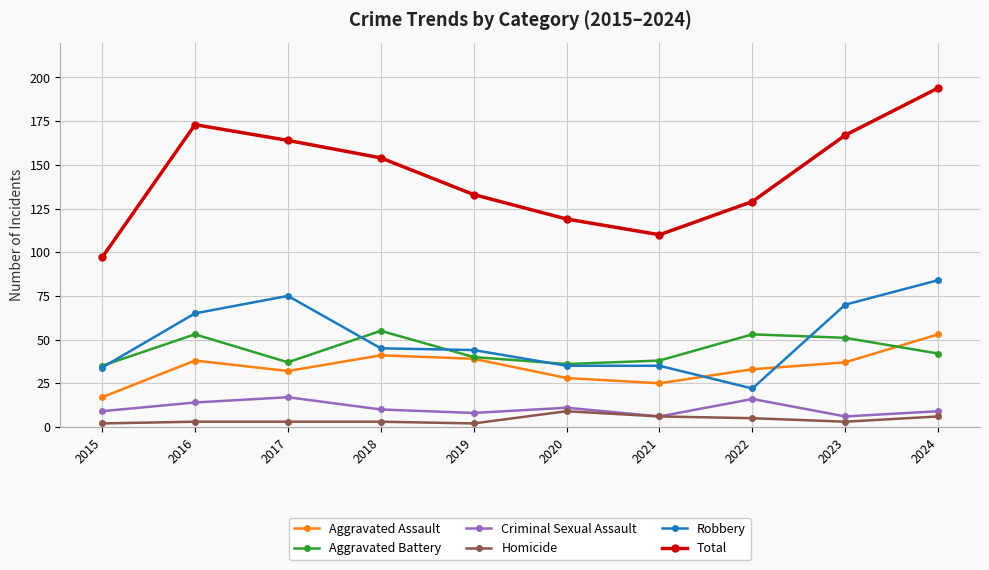

Which series changed the most between 2017 and 2020?

Total